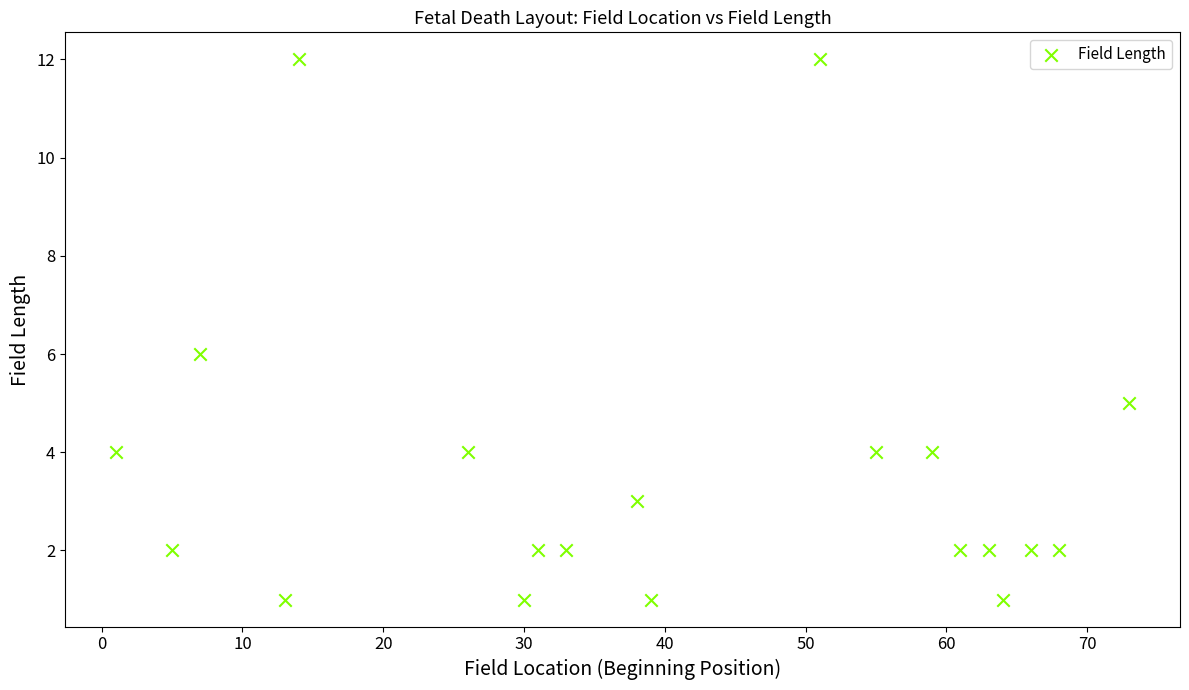

What is the range of Y values (max minus min)?

11